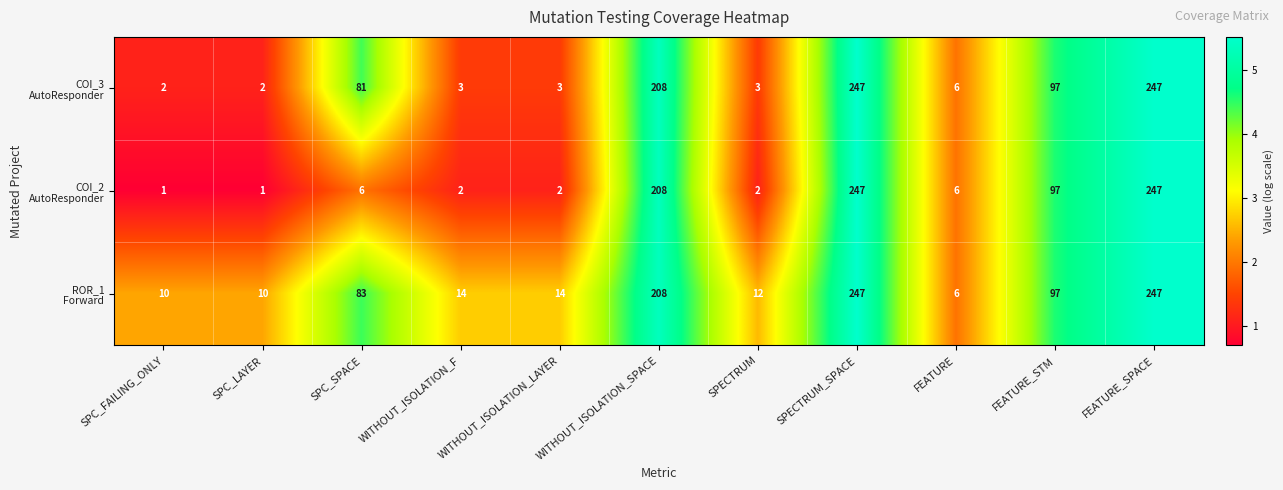

What is the total value across all series at WITHOUT_ISOLATION_SPACE?

624